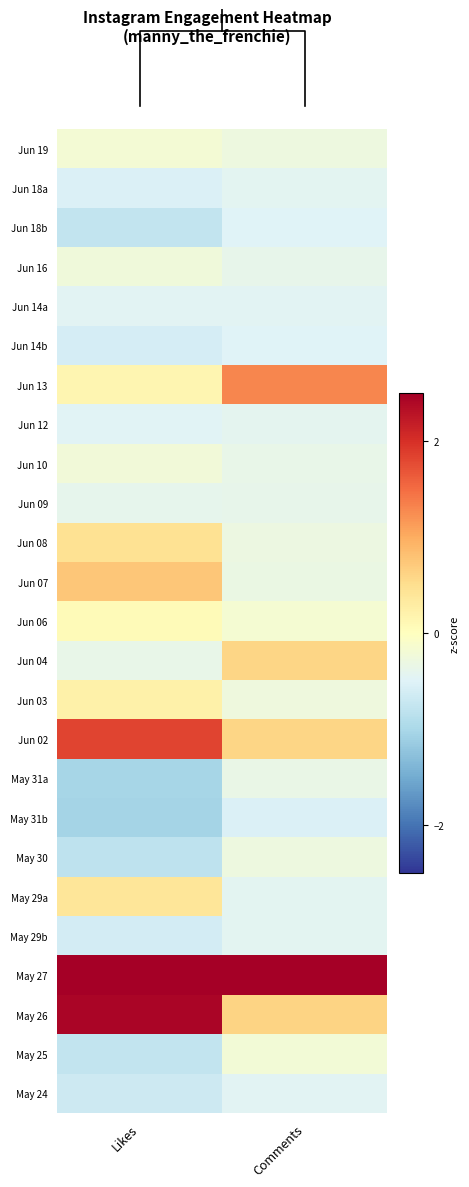

True or false: May 31b has a value of -0.8 at Comments.

False